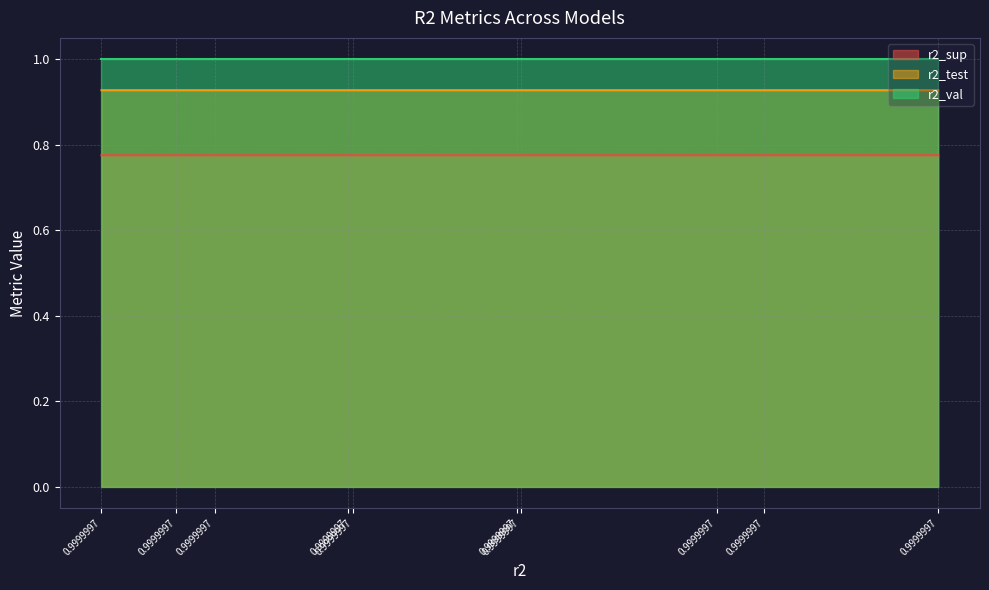

Which series has the widest spread of values?

r2_sup